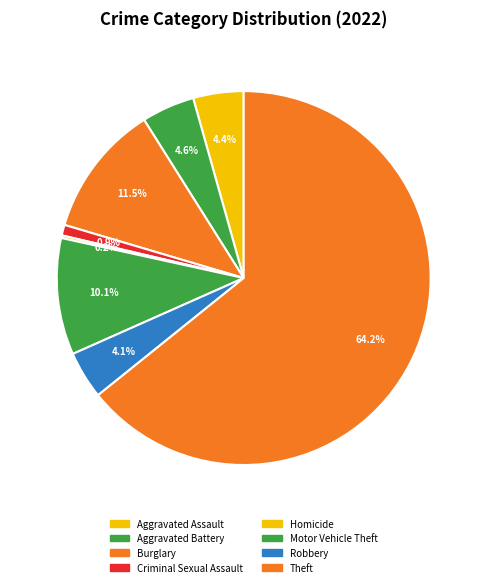

To the nearest percent, what is the average slice percentage?

12%